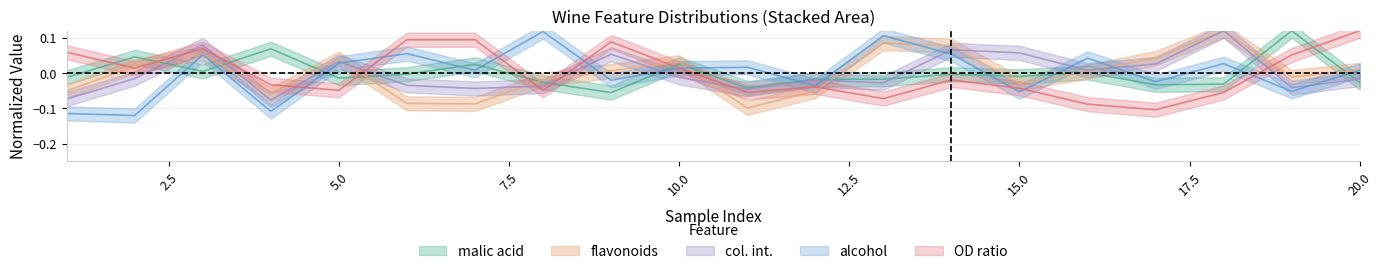

What is the spread (max minus min) of values at 18?

0.2